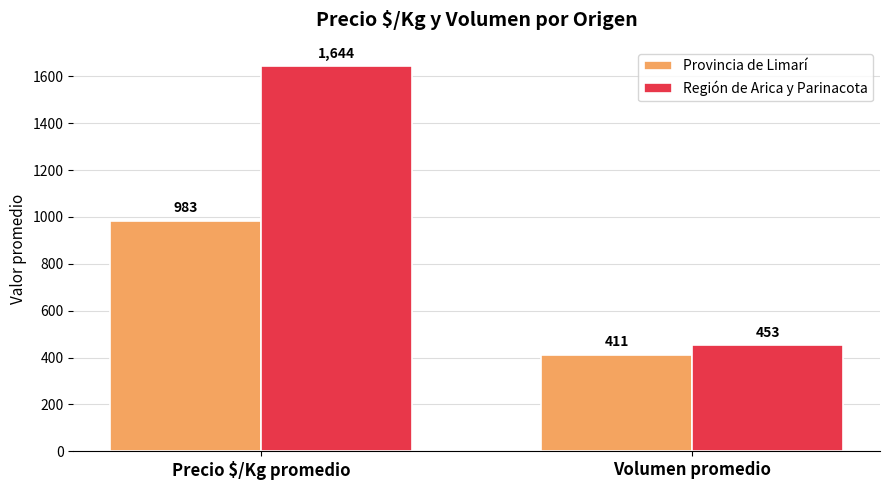

Reading right to left, transcribe all the data shown in this chart.

Provincia de Limarí: 411	983
Región de Arica y Parinacota: 453	1644